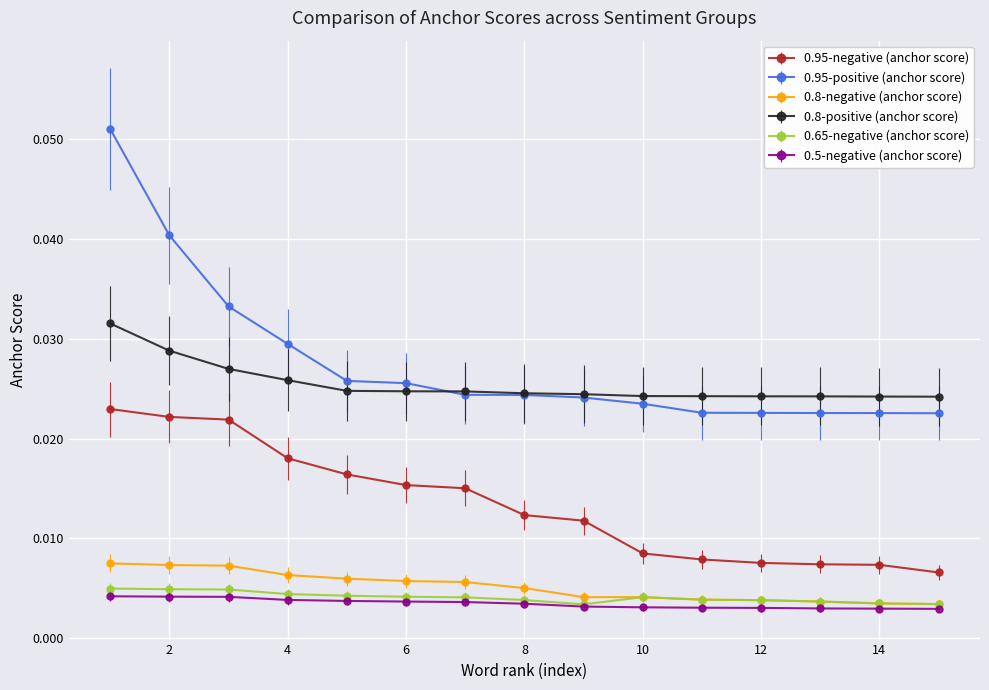

True or false: 0.95-negative (anchor score) and 0.8-negative (anchor score) cross at least once.

False